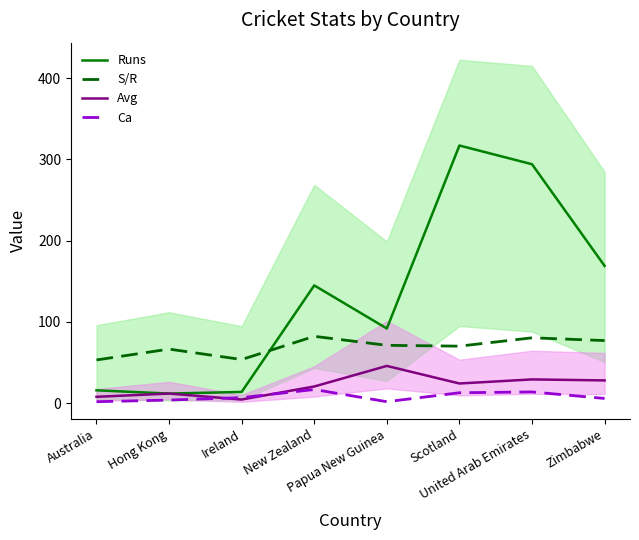

Does the chart have visible grid lines?

No